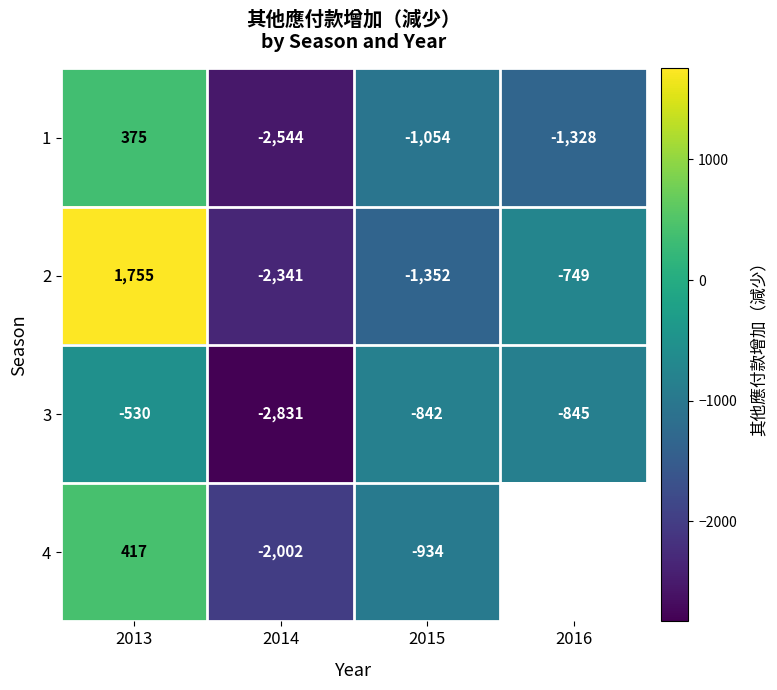

At which label does 3 reach its minimum?

2014